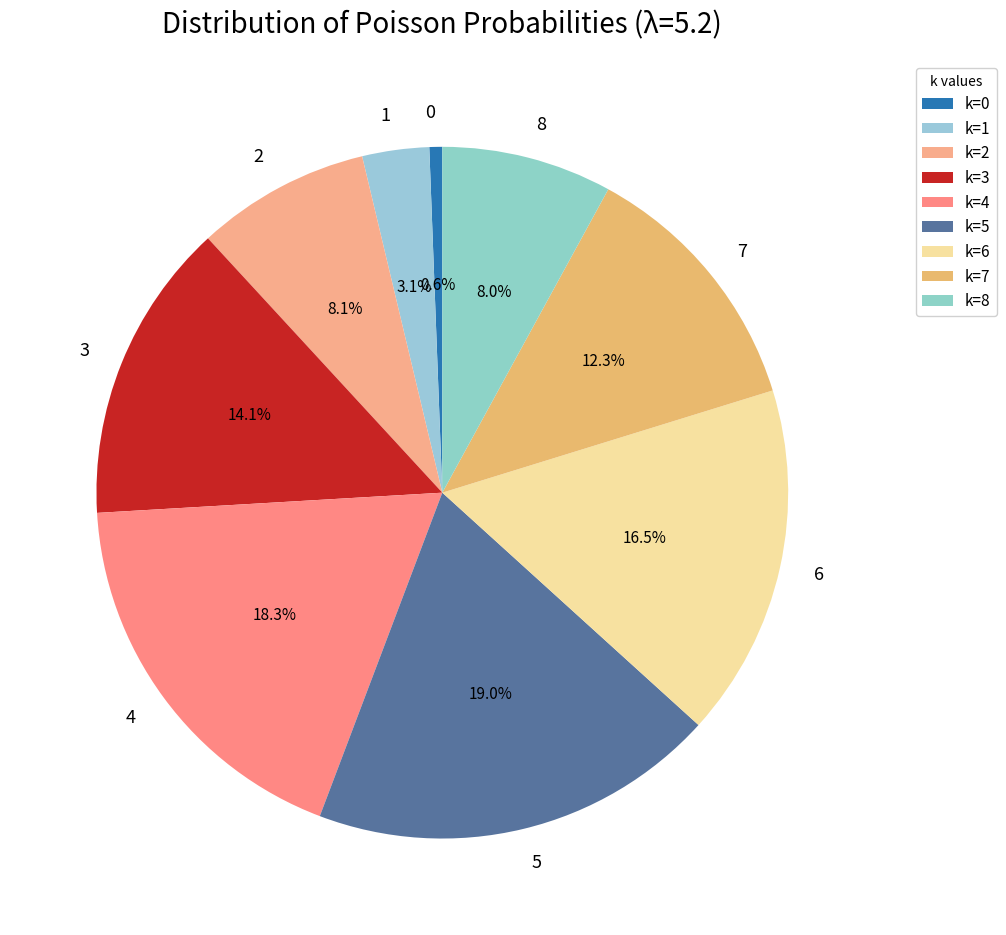

How much of the chart is everything except 1?

96.9%